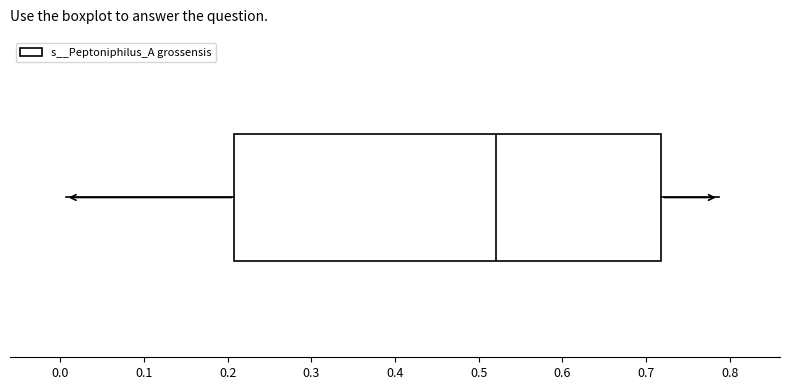

Read this box plot against the x-axis: the position of the median line, the range covered by the box, and the ends of both whiskers. The values are not printed on the chart, so give them approximately, as read against the axis.

median 0.52, box 0.21 to 0.72, whiskers 0.01 to 0.79